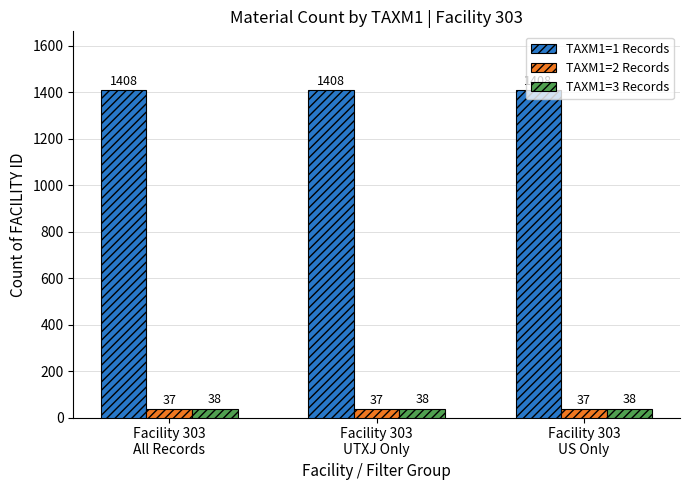

What is the average value of the TAXM1=2 Records series?

37